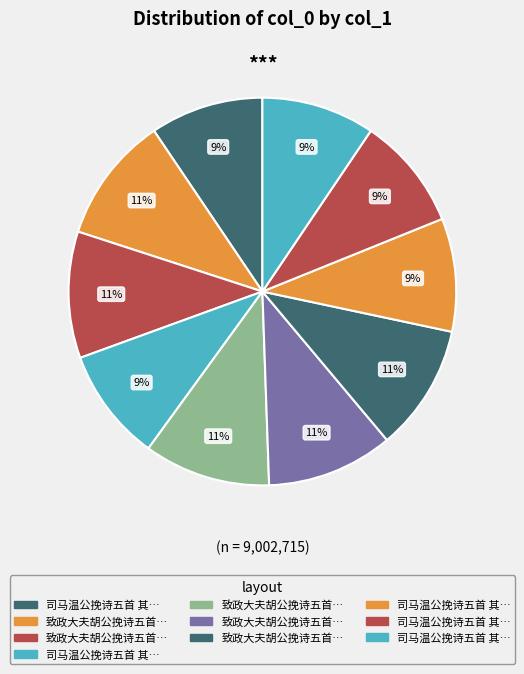

How many segments does this pie chart have?

10